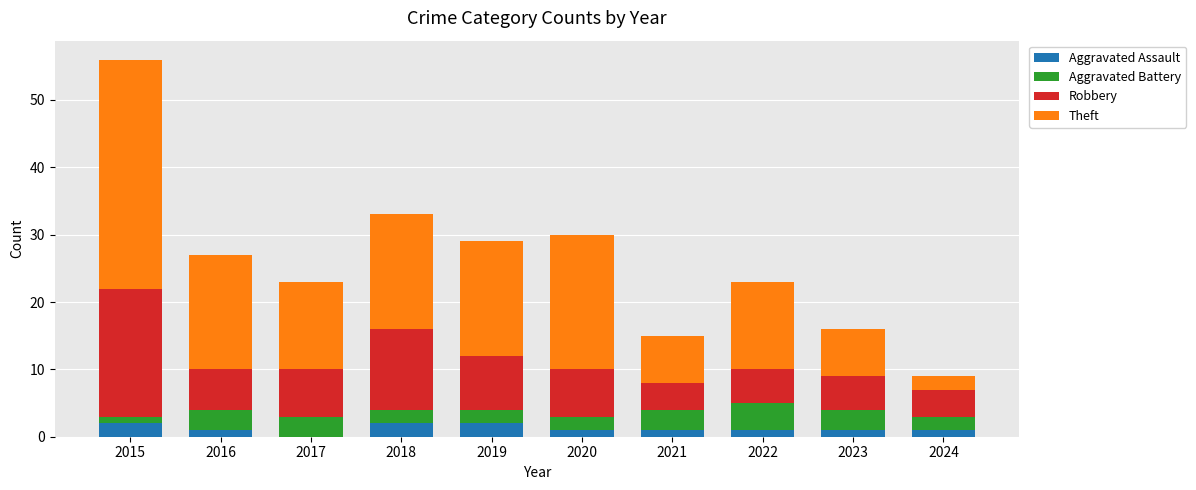

Are the bars horizontal?

No